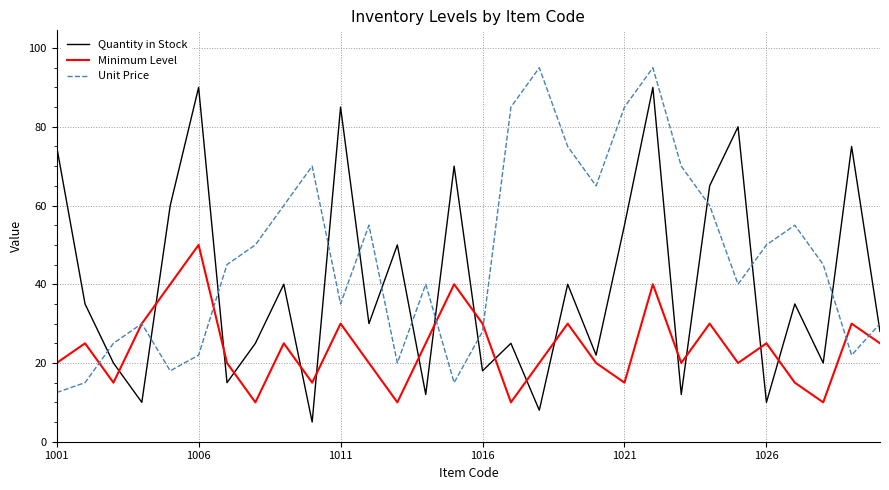

After their last crossing, which series has the higher values: Minimum Level or Quantity in Stock?

Quantity in Stock